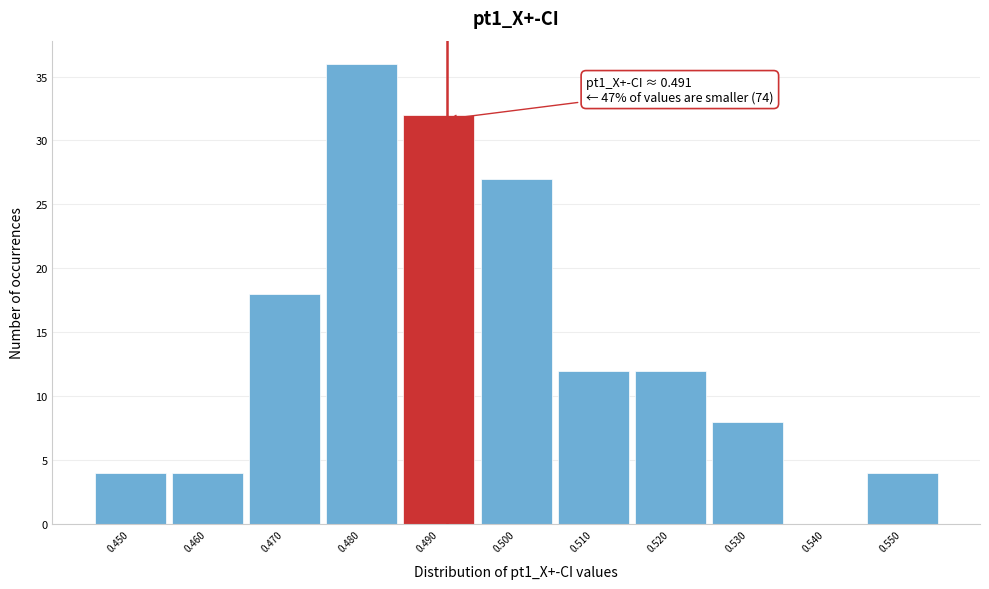

Over which range of the x-axis is the bar tallest?

0.475 to 0.485